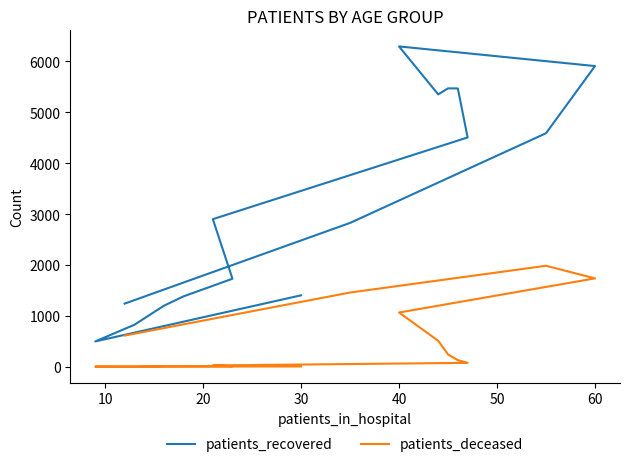

What is the value of the patients_deceased point at the 13th from the left?

1737